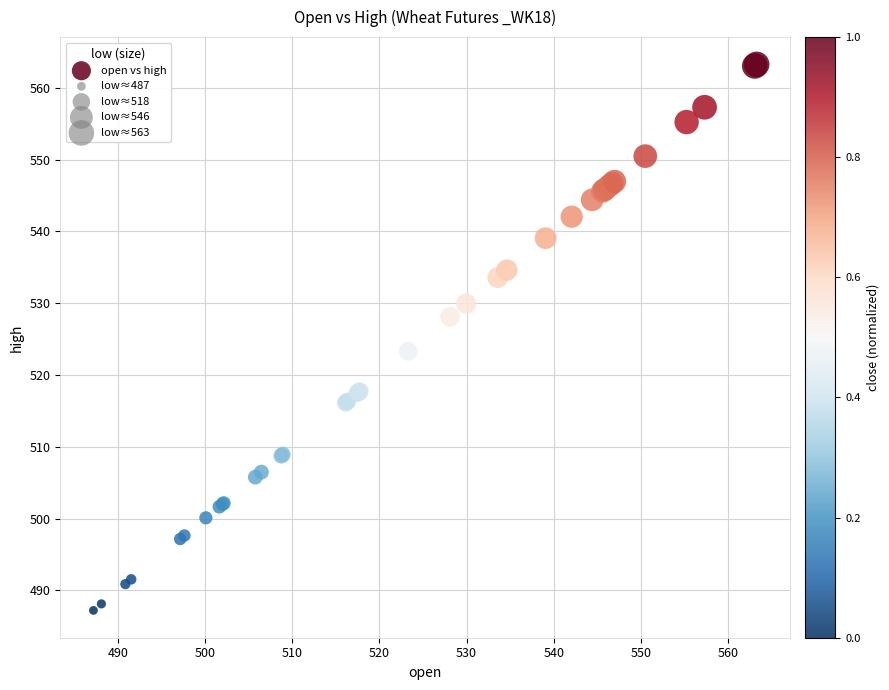

What Y value in the scatter plot is closest to 525?

523.3